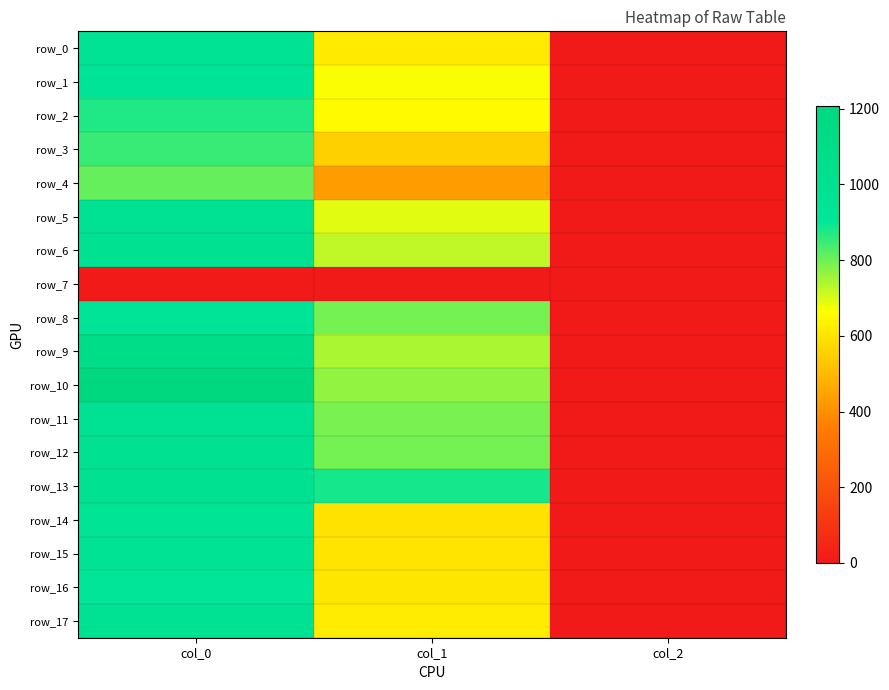

Reading right to left, transcribe all the data shown in this chart.

row_0: 2.0	614.2	943.3
row_1: 2.0	668.2	923.3
row_2: 2.0	651.4	876.7
row_3: 2.0	553.5	850.0
row_4: 2.0	432.0	810.0
row_5: 2.0	688.5	970.0
row_6: 2.0	725.6	996.7
row_7: 0.0	0.0	0.0
row_8: 2.0	793.1	920.0
row_9: 2.0	742.5	1080.0
row_10: 2.0	766.1	1206.7
row_11: 2.0	789.8	966.7
row_12: 2.0	793.1	993.3
row_13: 2.0	884.2	990.0
row_14: 2.0	597.4	930.0
row_15: 2.0	600.8	956.7
row_16: 2.0	607.5	913.3
row_17: 2.0	617.6	970.0